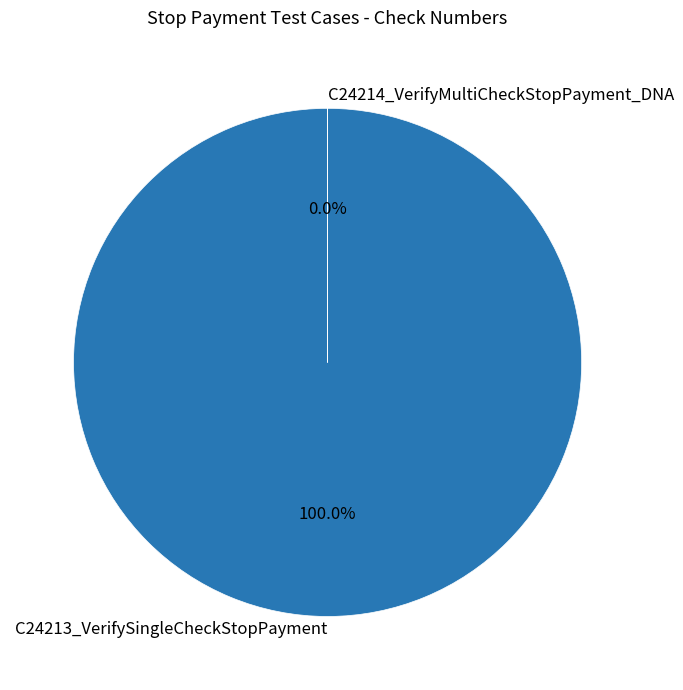

What is the largest slice in the pie chart?

C24213_VerifySingleCheckStopPayment